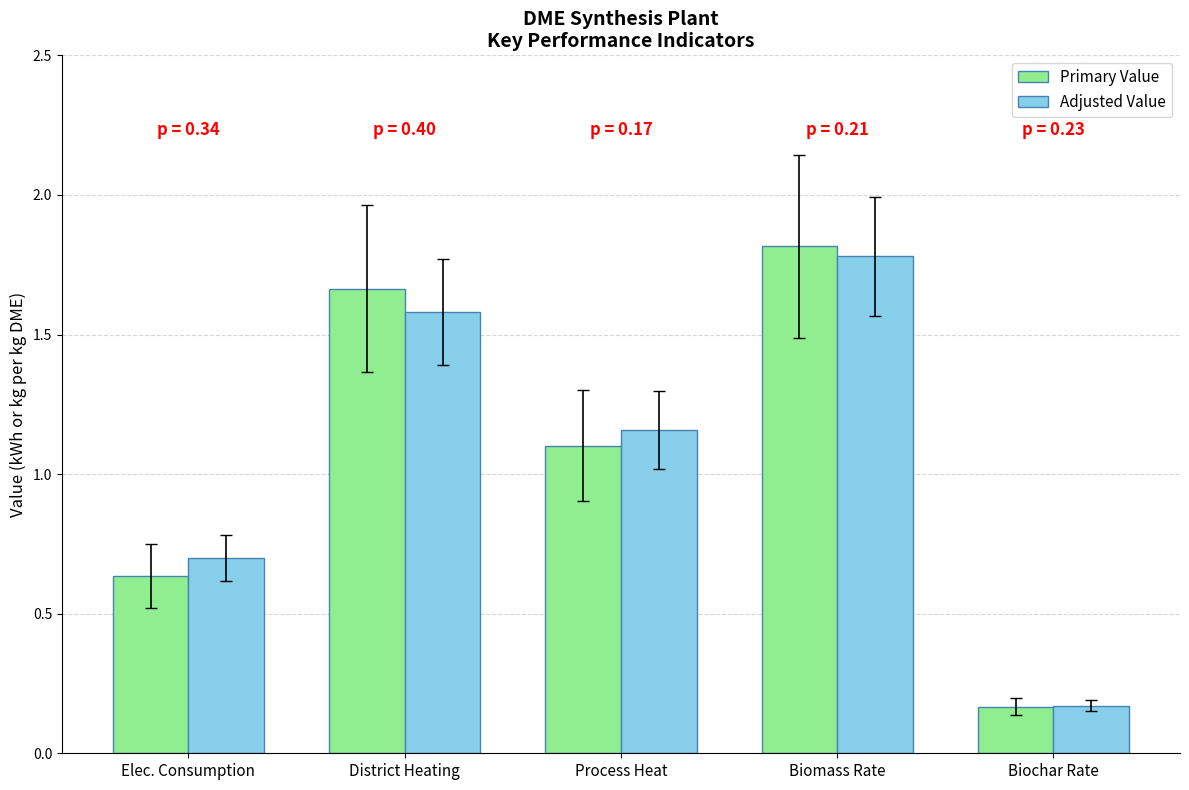

What is the sum of the Primary Value values at District Heating and Biomass Rate?

3.5